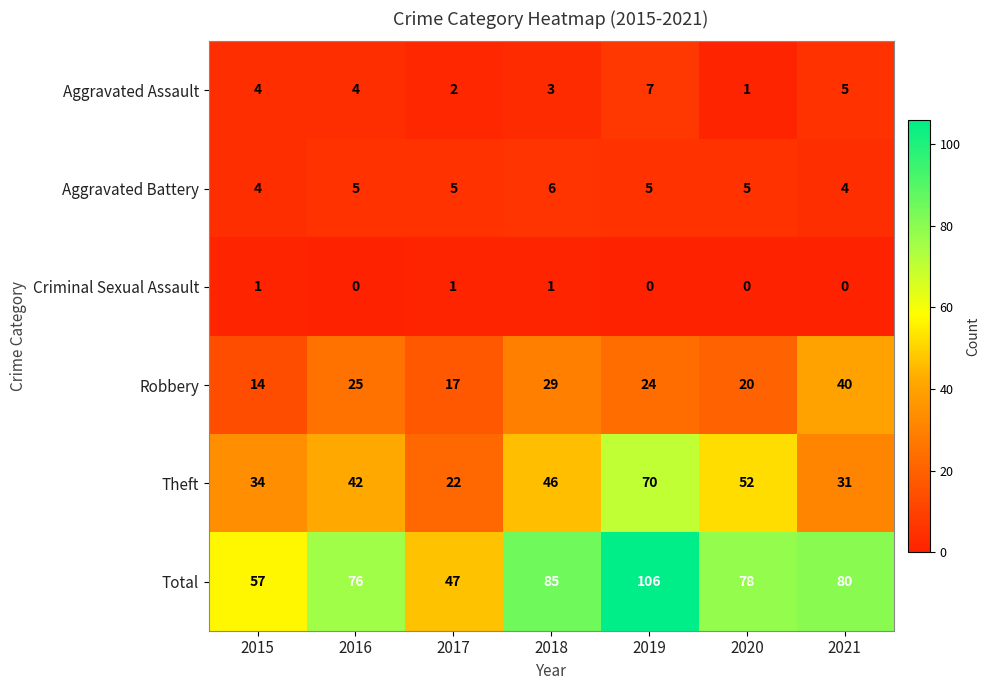

What is the difference between the highest and lowest values at 2021?

80